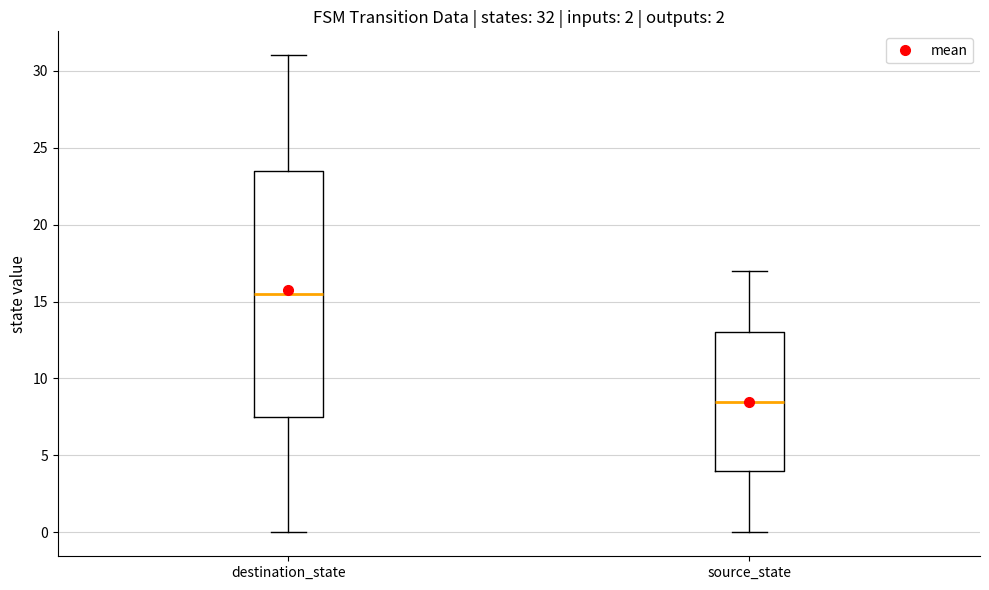

Which box's median line is the lowest?

source_state